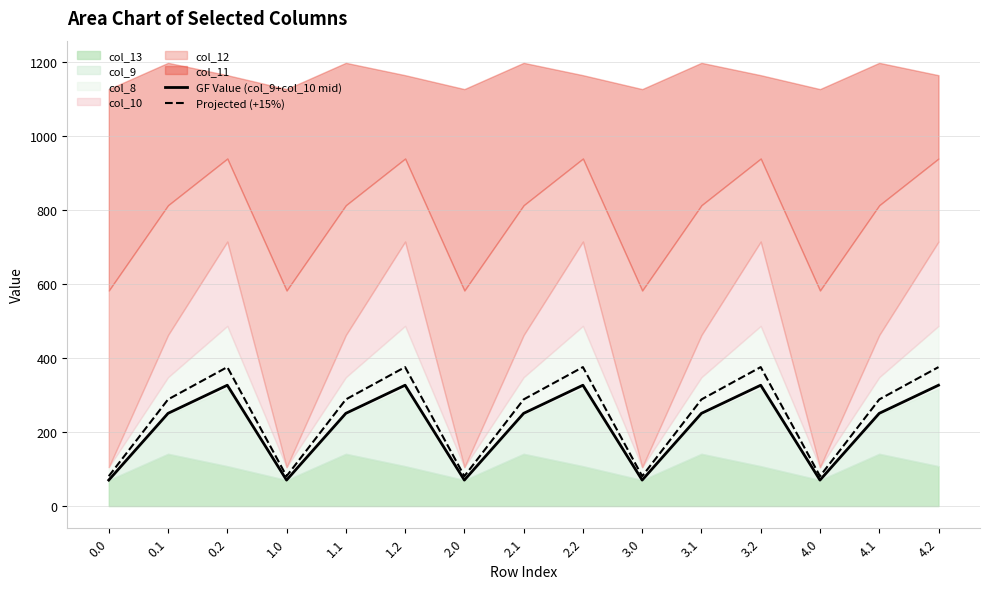

What is the difference between the second highest and minimum values in the GF Value (col_9+col_10 mid) series?

256.3